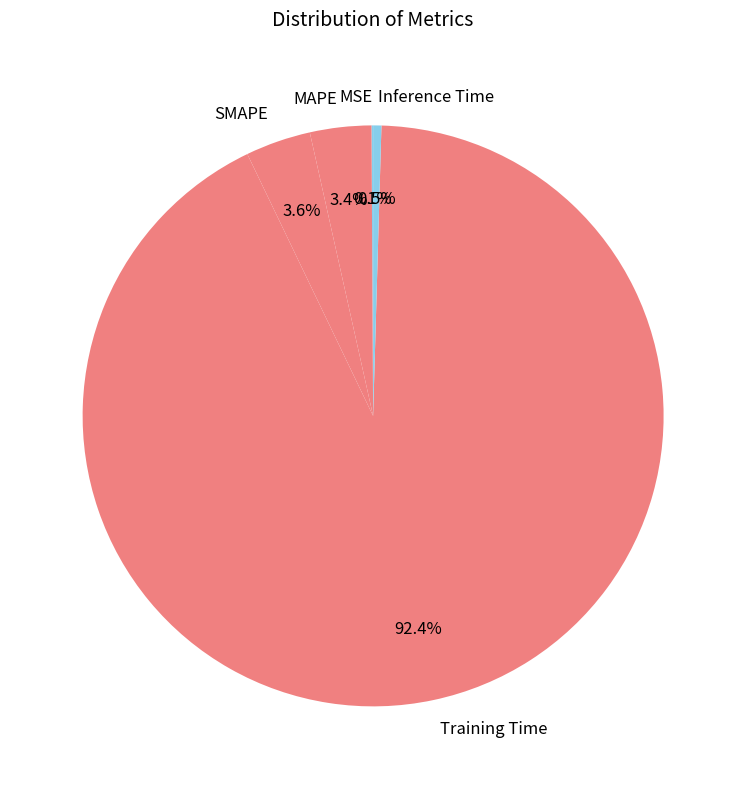

Which slice is the largest?

Training Time